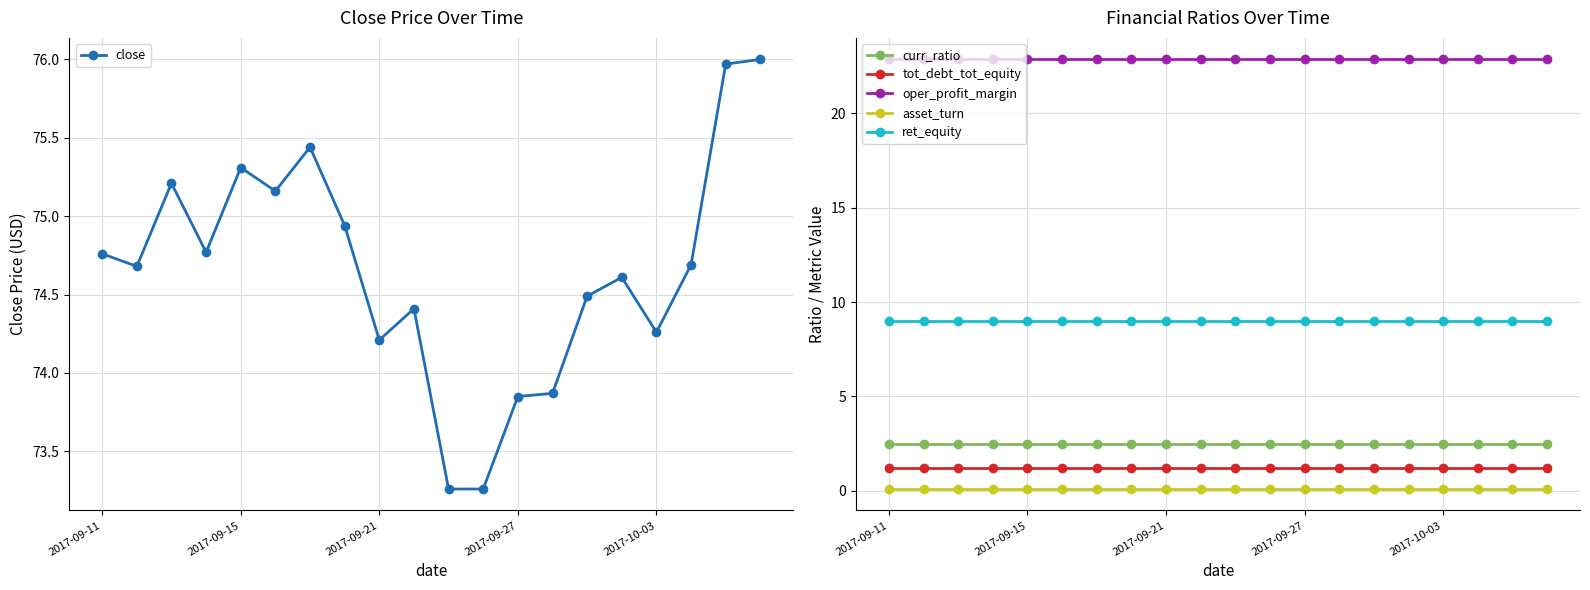

True or false: close and curr_ratio intersect in this chart.

False